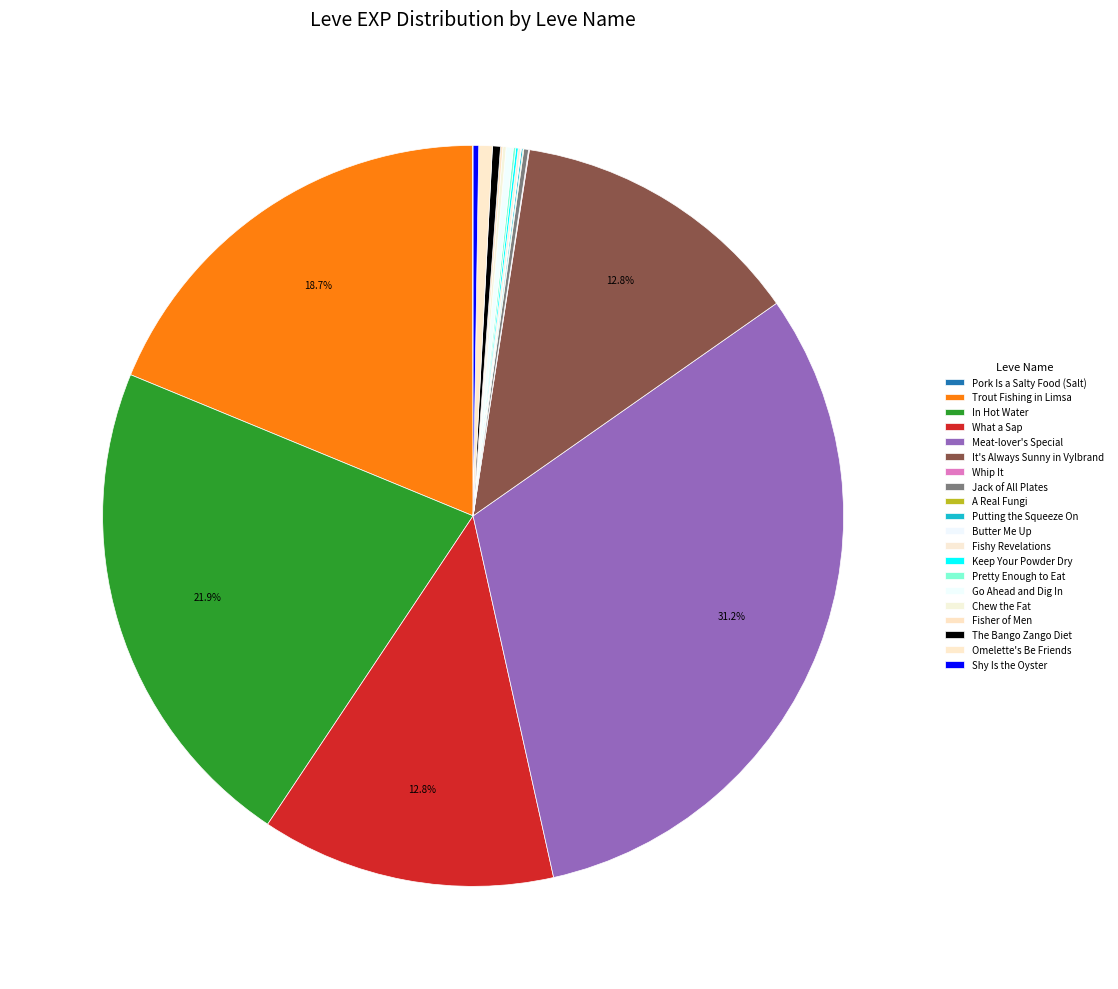

Does any single category account for the majority?

No